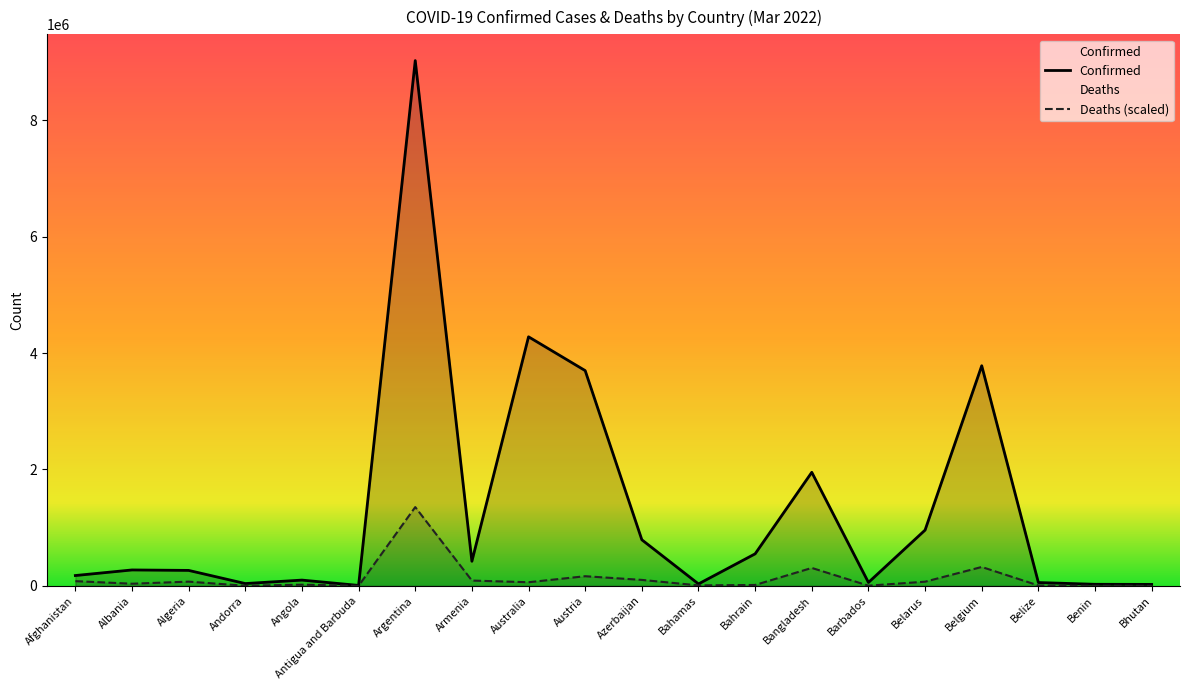

Reading left to right, list all the values displayed in this chart.

Confirmed: Afghanistan=177520.0	Albania=273432.0	Algeria=265629.0	Andorra=39713.0	Angola=99106.0	Antigua and Barbuda=7482.0	Argentina=9025257.0	Armenia=422458.0	Australia=4279337.0	Austria=3698511.0	Azerbaijan=791750.0	Bahamas=33249.0	Bahrain=550362.0	Bangladesh=1951282.0	Barbados=58393.0	Belarus=958492.0	Belgium=3782085.0	Belize=57231.0	Benin=26952.0	Bhutan=25080.0
Deaths (scaled): Afghanistan=81097.8	Albania=36950.2	Algeria=72746.7	Andorra=1619.4	Angola=20110.4	Antigua and Barbuda=1428.9	Argentina=1353788.6	Armenia=91131.8	Australia=62352.8	Austria=165804.8	Azerbaijan=102467.7	Bahamas=8340.5	Bahrain=15537.9	Bangladesh=308196.9	Barbados=3492.9	Belarus=71741.1	Belgium=324793.2	Belize=6922.2	Benin=1725.3	Bhutan=95.3